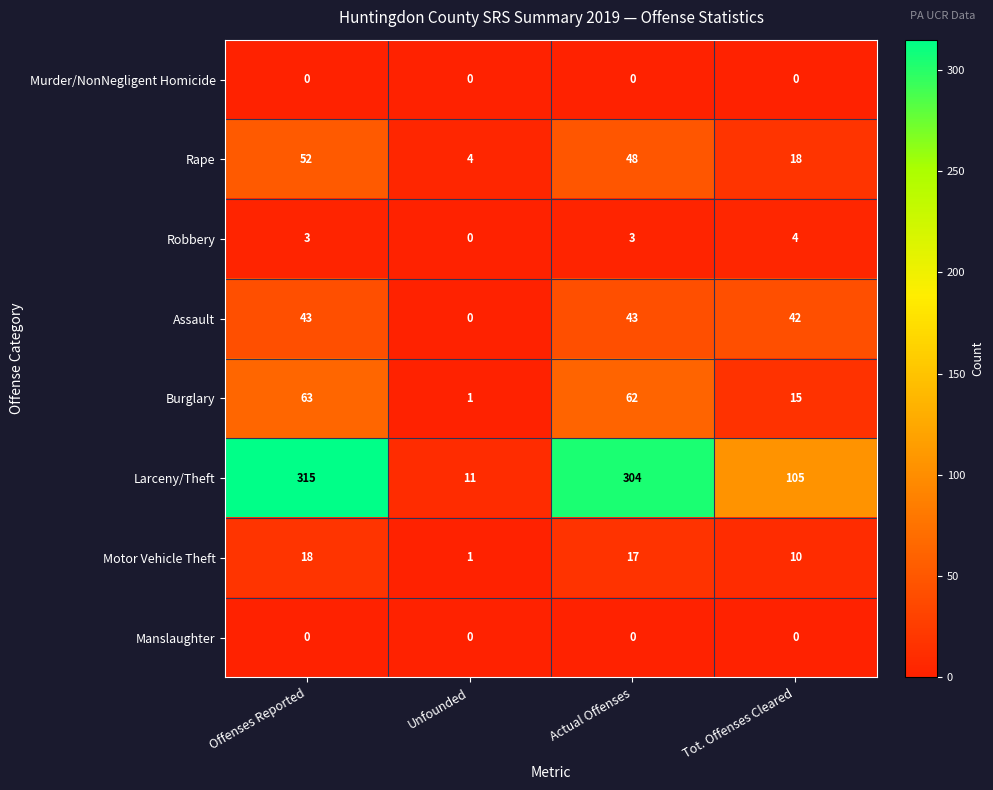

Is it true that Larceny/Theft equals 173 at Offenses Reported?

False